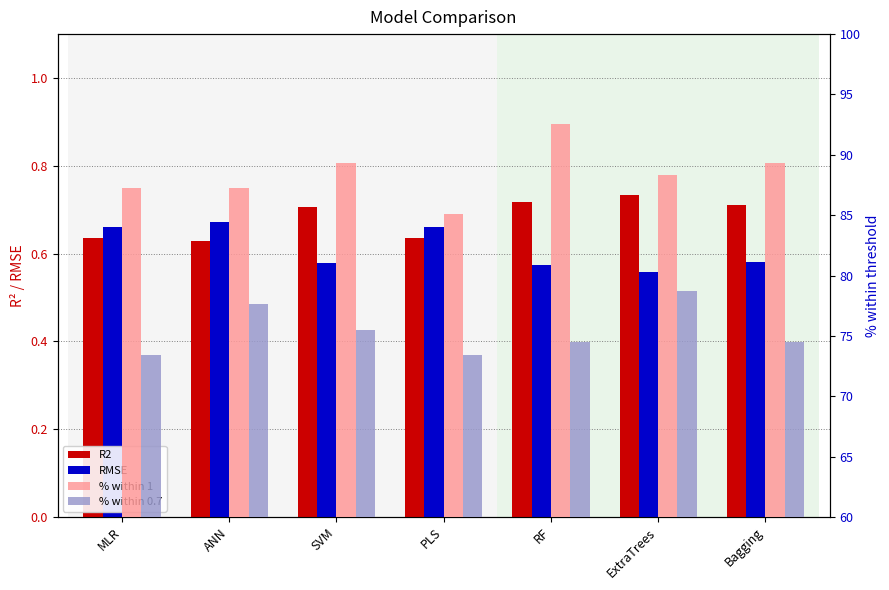

At how many categories does at least one series exceed 84?

7